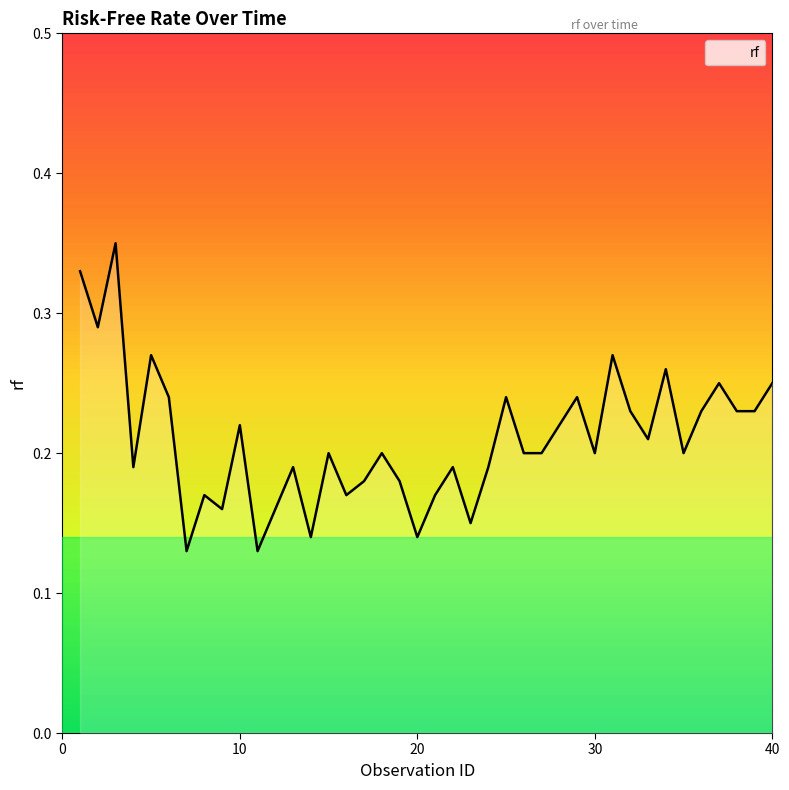

Does the chart display data point markers on the line(s)?

No